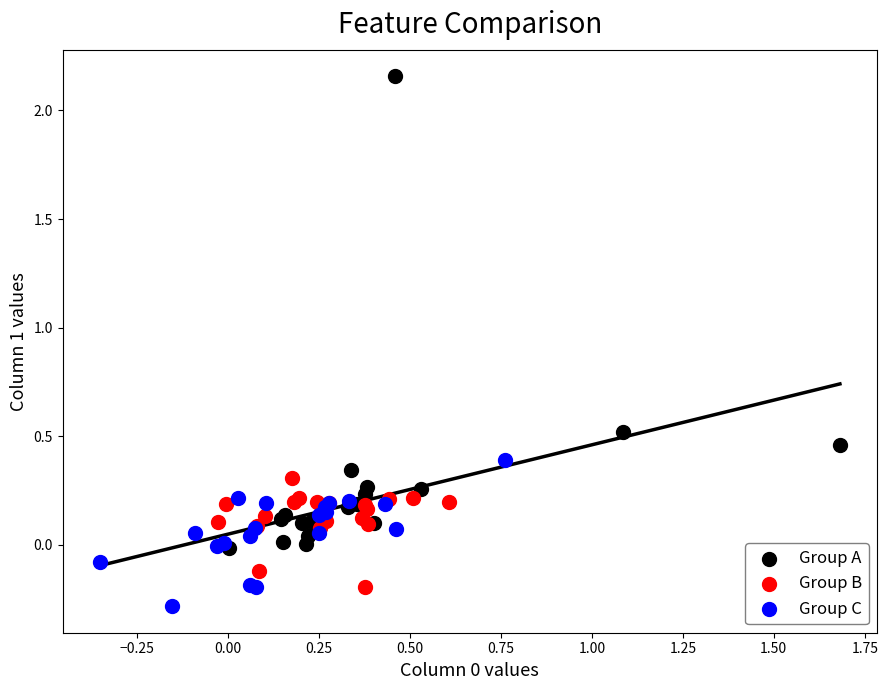

Which series has the largest Y range (max minus min)?

Group A